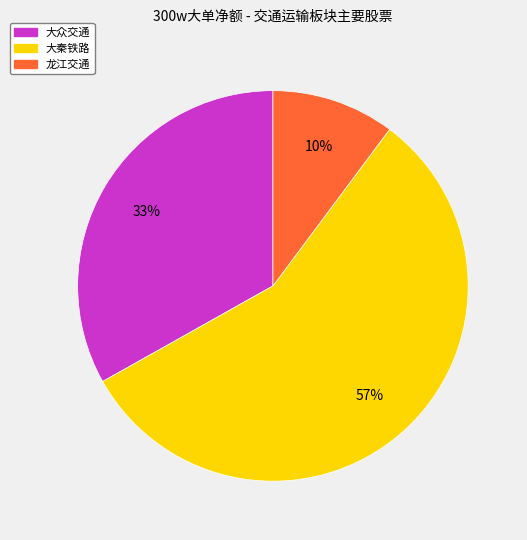

Do 大众交通 and 龙江交通 together represent more than half of the pie?

No